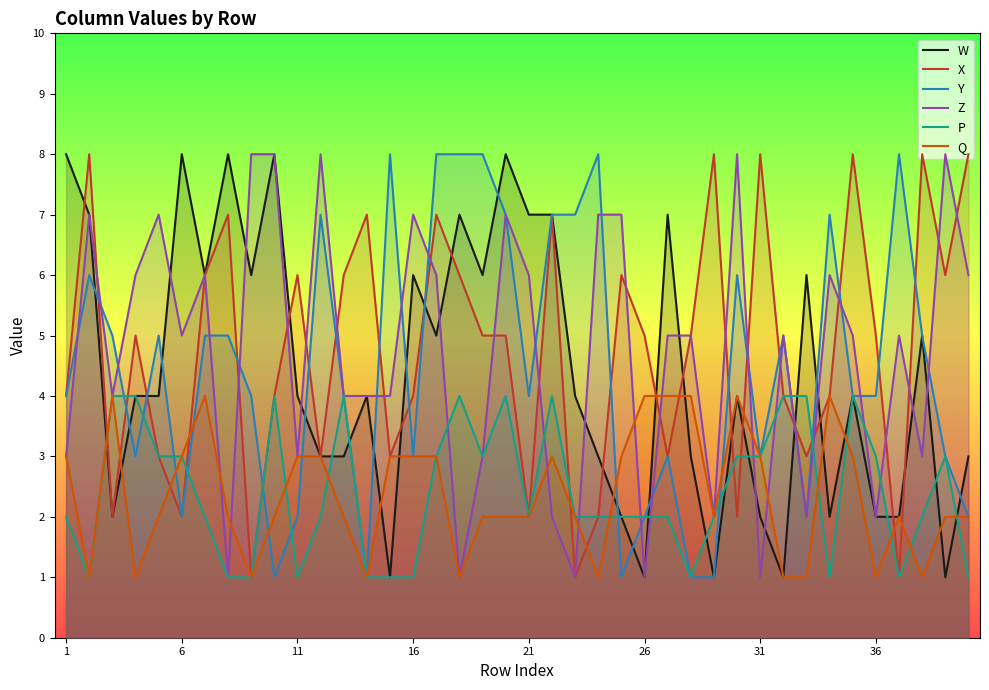

In W, how many points are higher than both neighbors (excluding endpoints)?

12